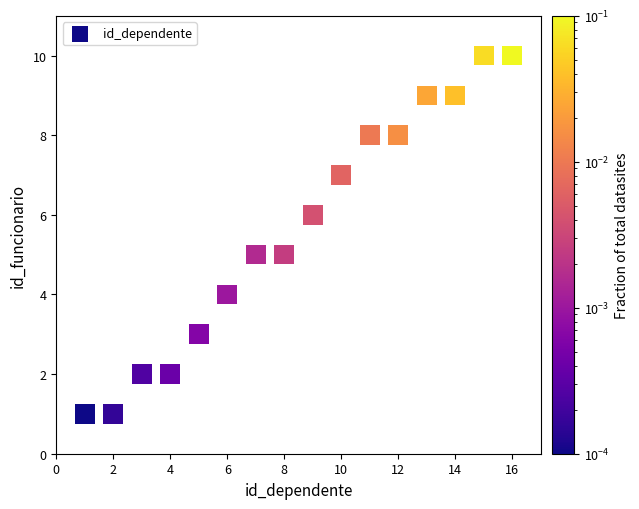

What is the range of X values (max minus min)?

15